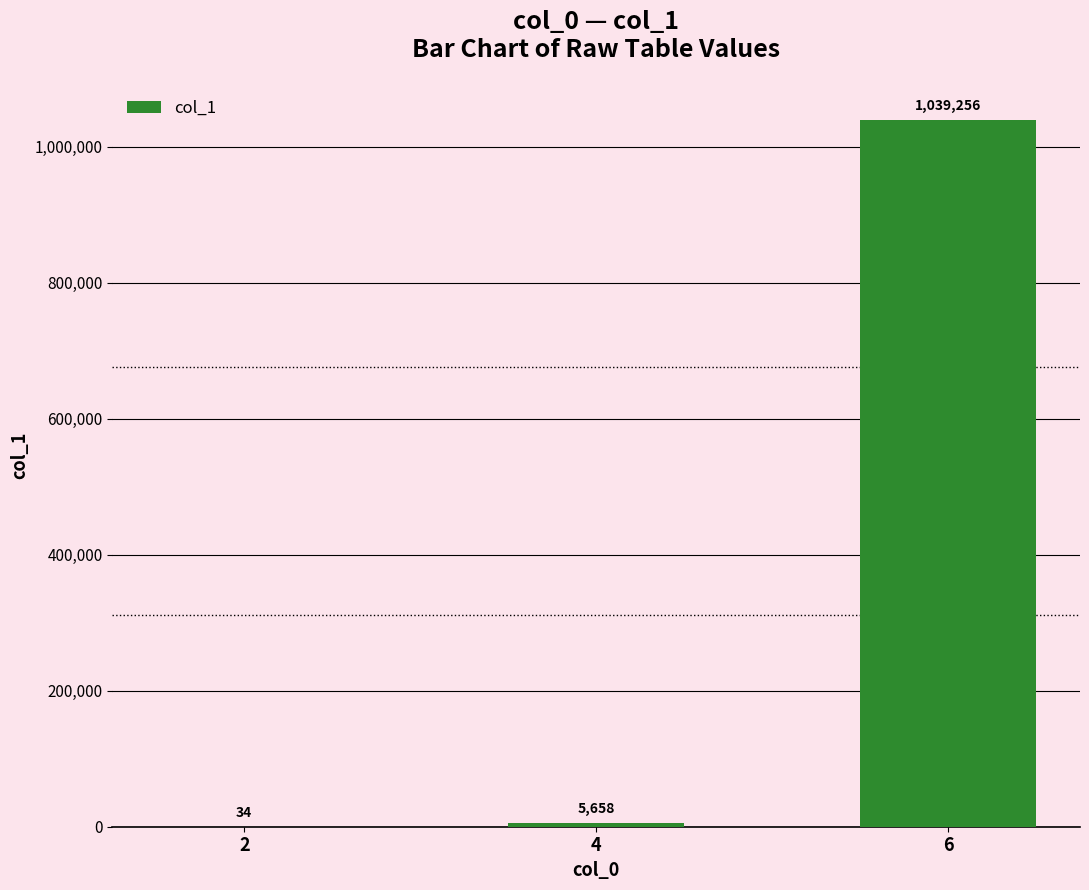

Between 6 and 2, which is larger?

6